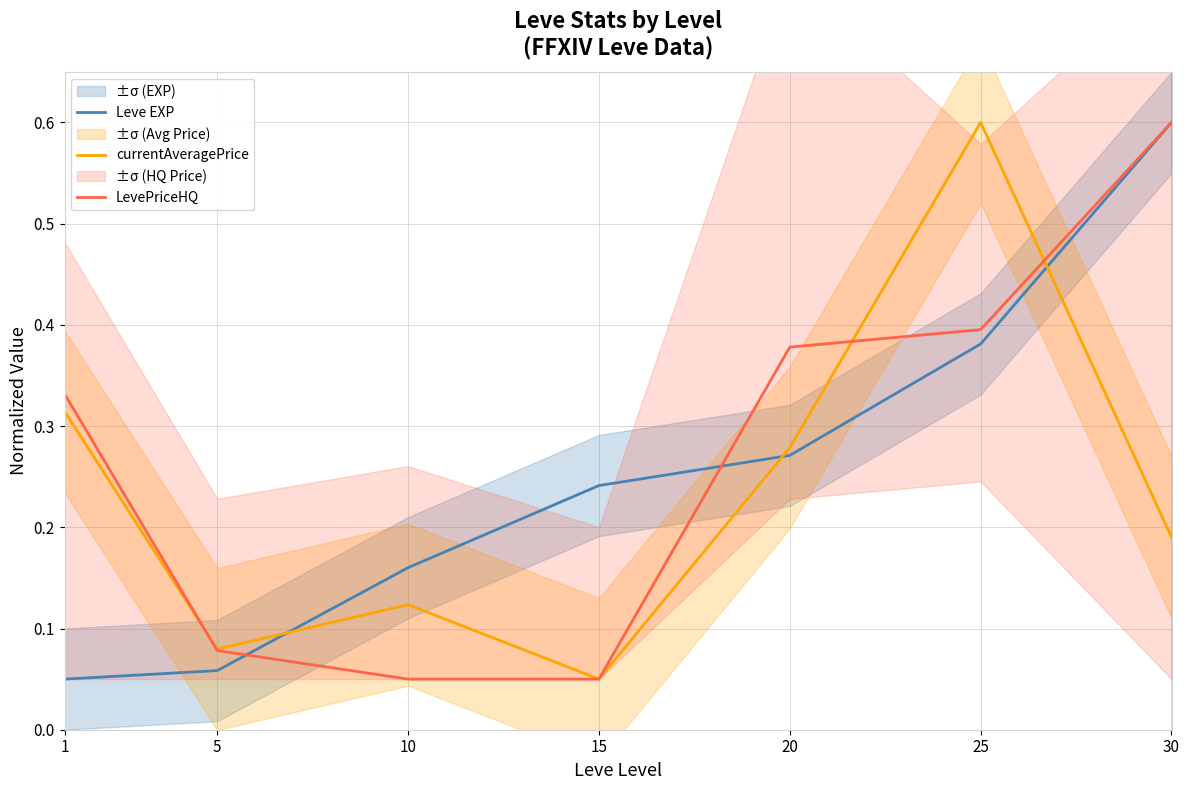

What is the total value across all series at 20?

0.9